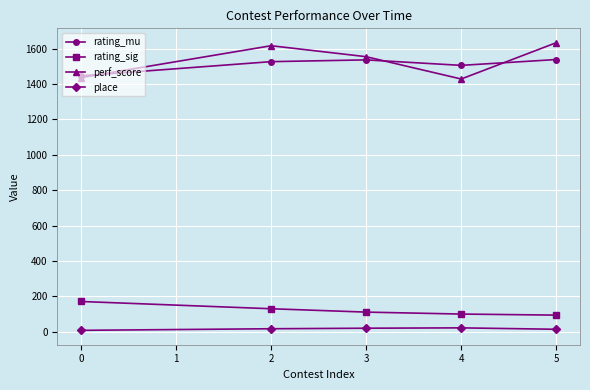

What is the value of the place point at the 5th from the left?

14